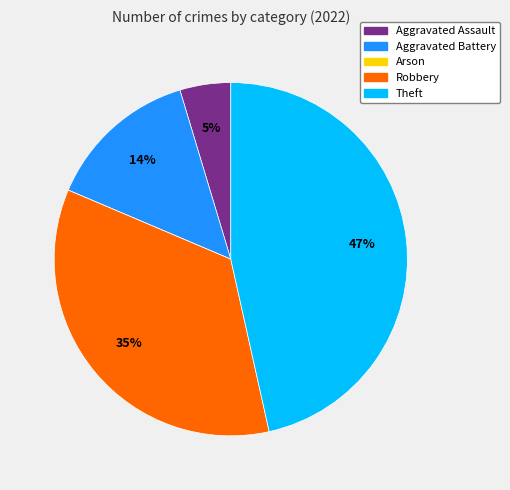

What percentage is the Theft slice, to the nearest percent?

47%